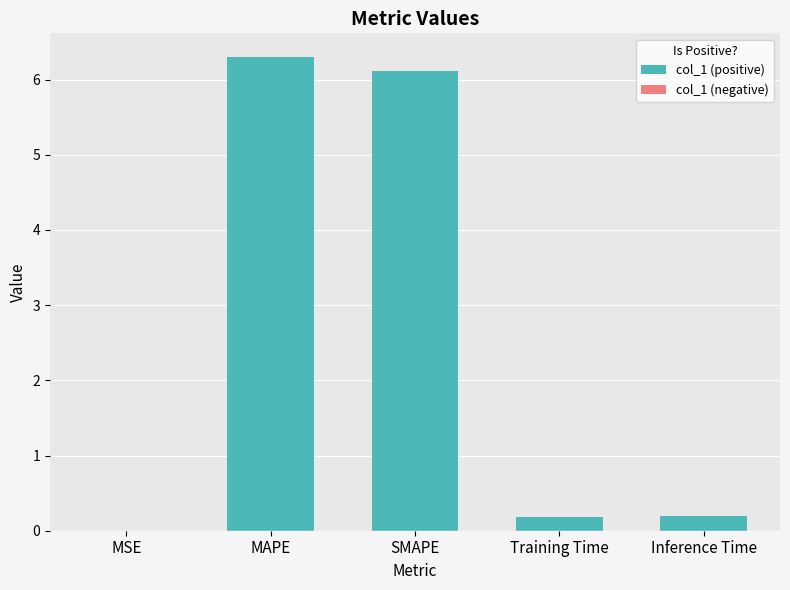

What is the sum of all values?

12.8